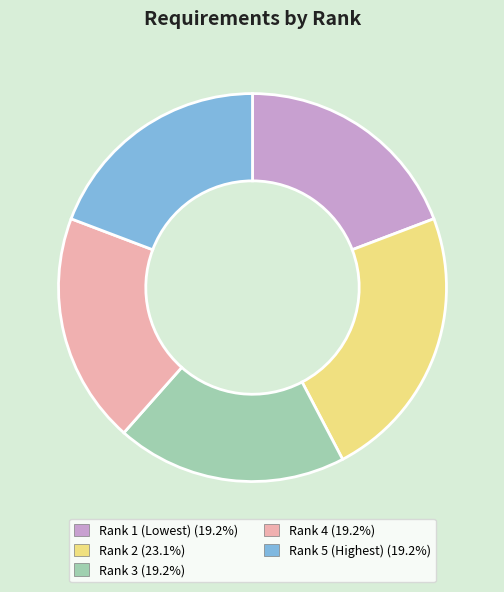

How many segments does this pie chart have?

5